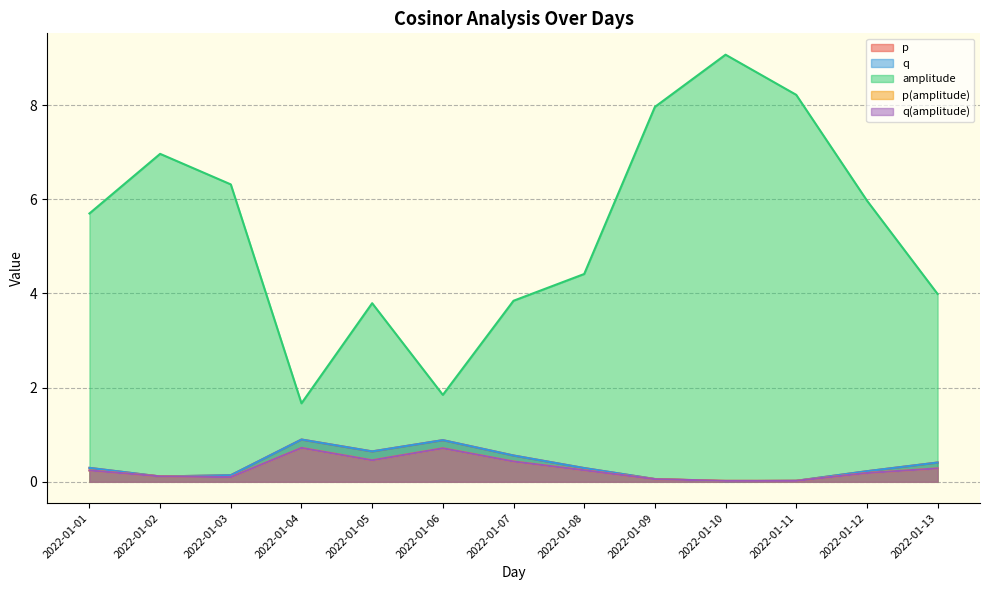

At how many categories does at least one series exceed 3?

11